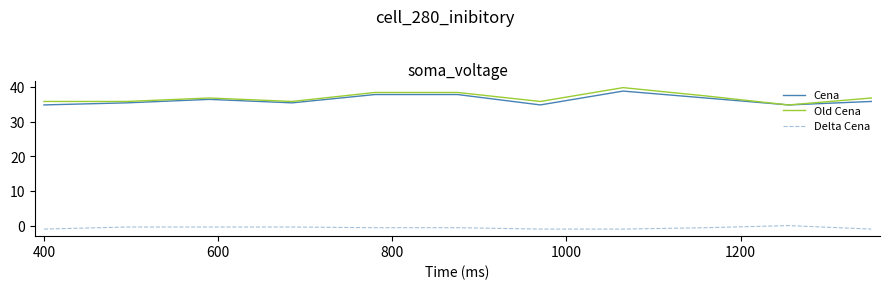

True or false: Delta Cena and Cena intersect in this chart.

False